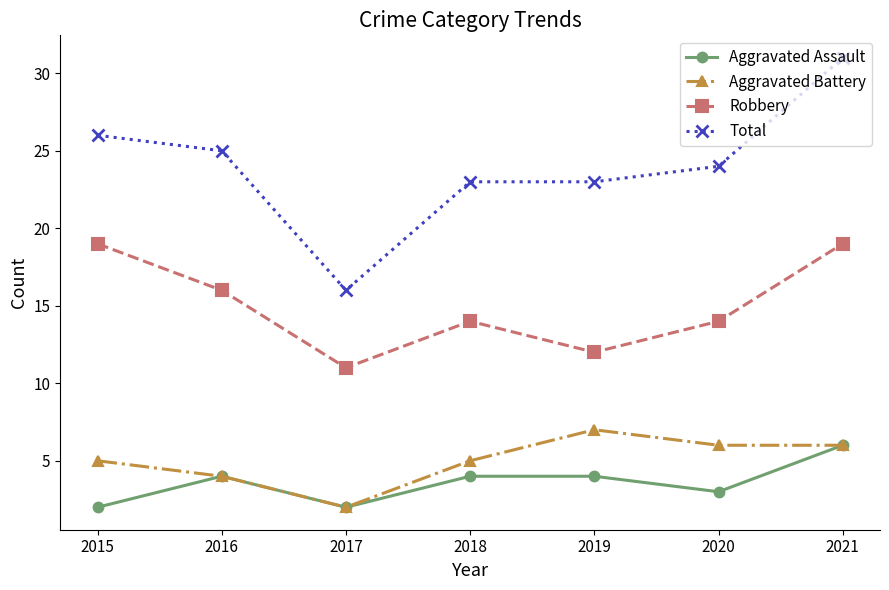

Count the number of categories in the chart.

7